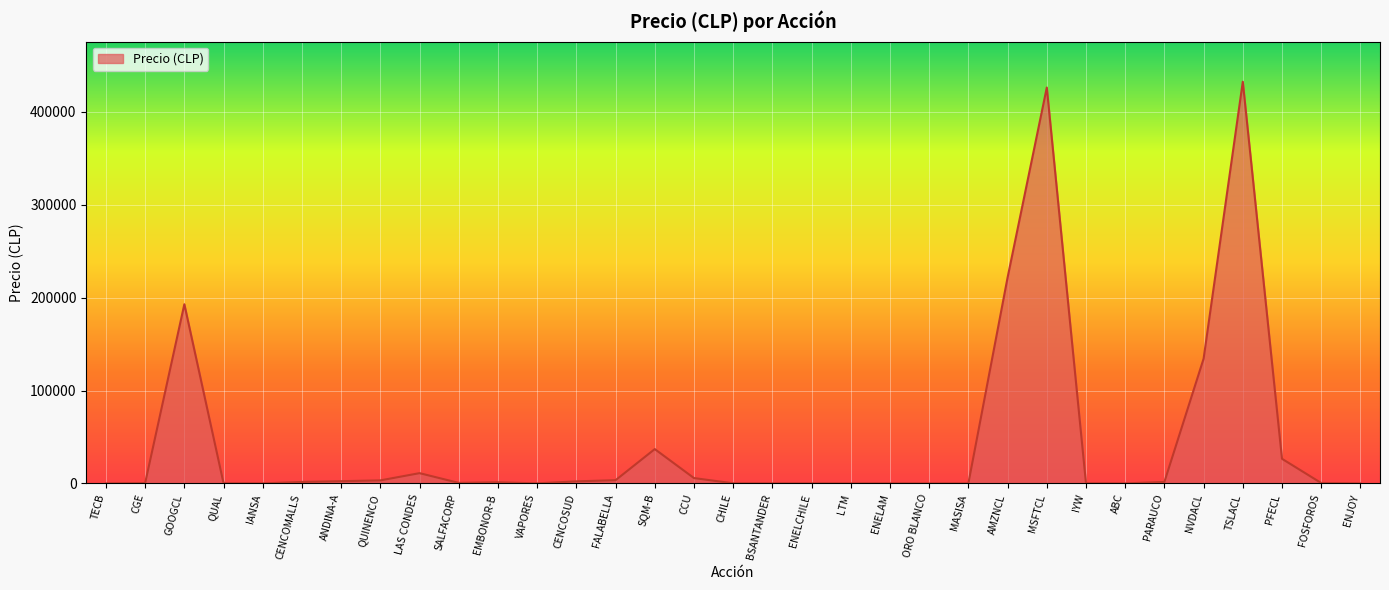

Where does the data first go above 563?

GOOGCL